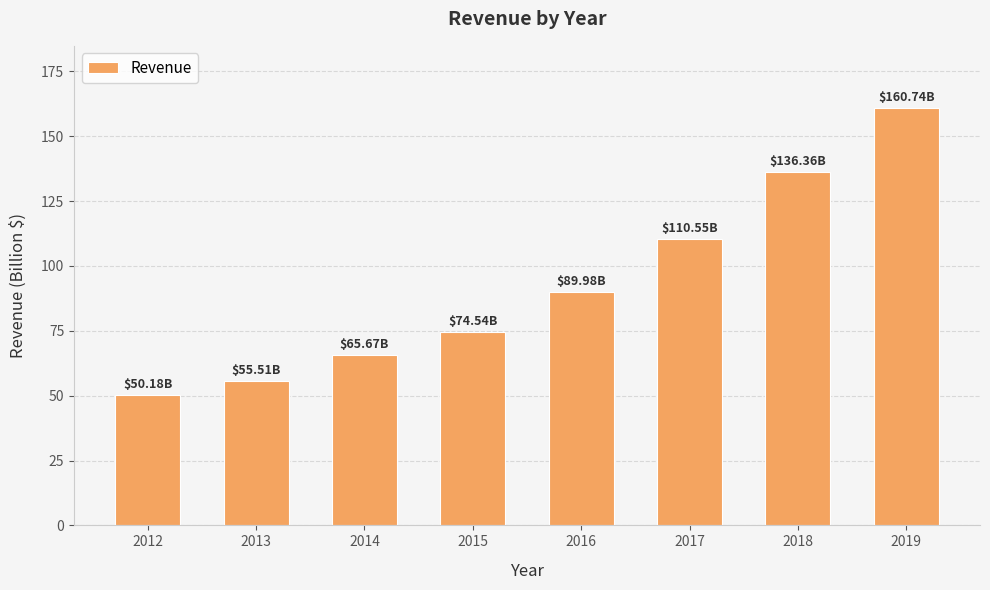

Rank the categories by value from highest to lowest.

2019, 2018, 2017, 2016, 2015, 2014, 2013, 2012